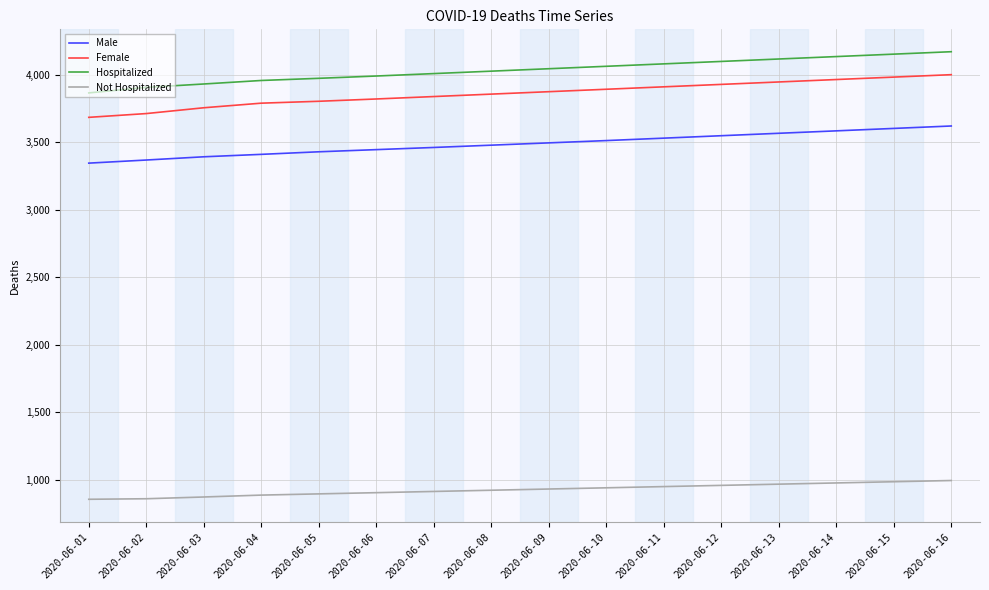

What is the total value across all series at 2020-06-14?

12659